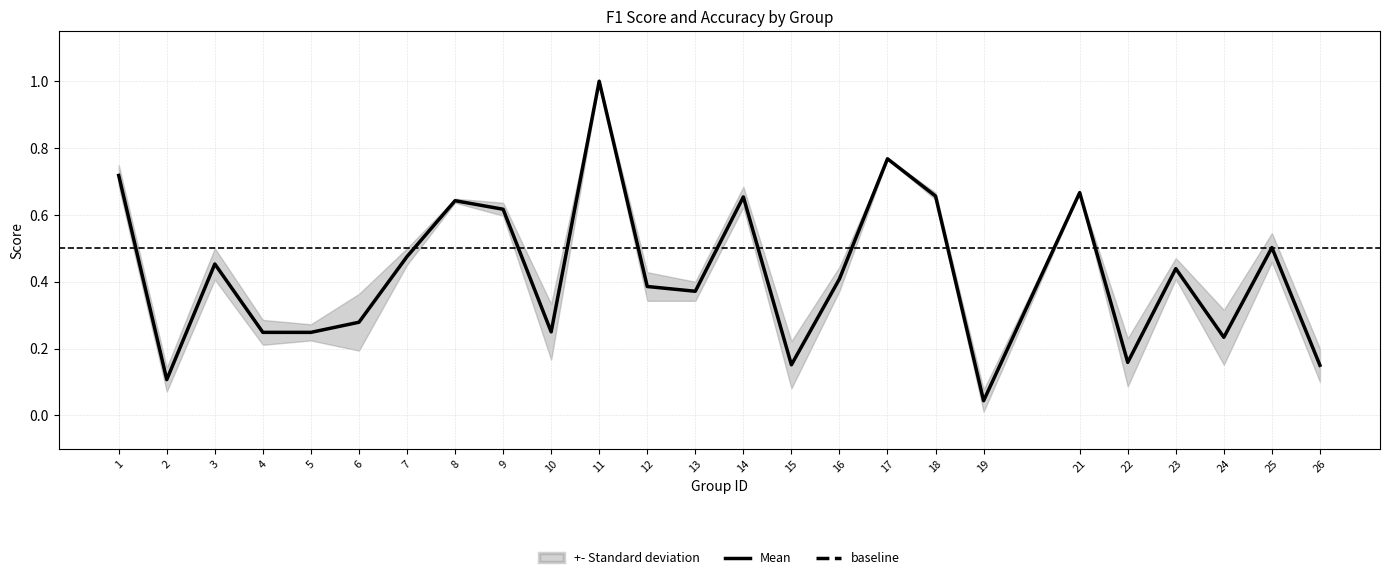

Reading left to right, extract all data points from this chart.

0.7	0.1	0.5	0.2	0.2	0.3	0.5	0.6	0.6	0.2	1.0	0.4	0.4	0.7	0.2	0.4	0.8	0.7	0.0	0.7	0.2	0.4	0.2	0.5	0.2